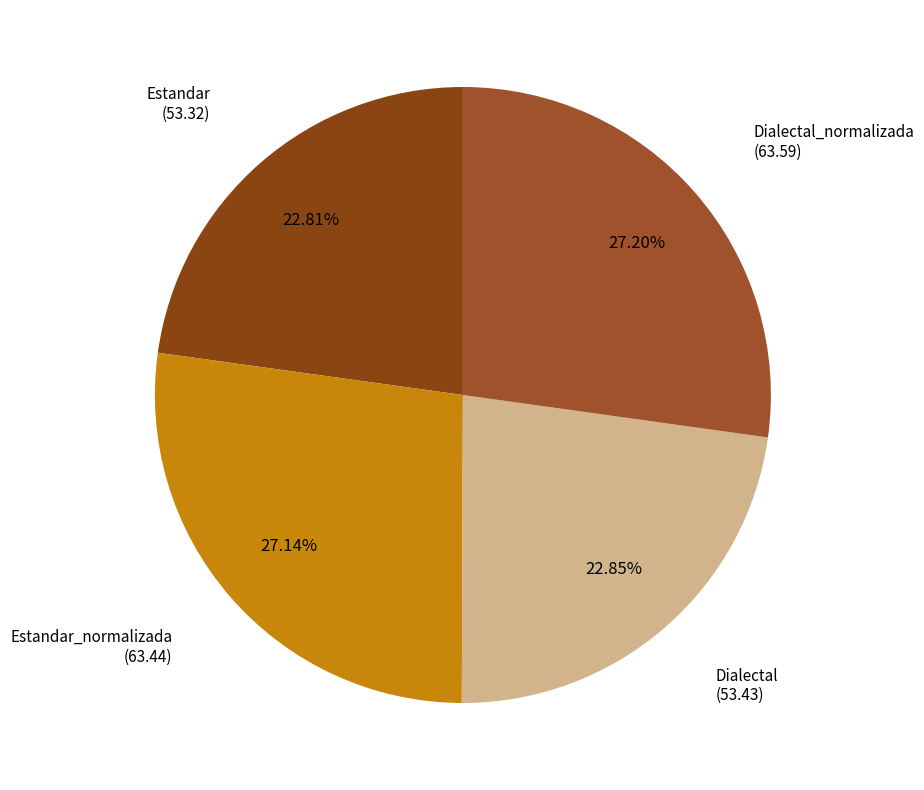

Combined, what portion of the pie is Dialectal_normalizada and Dialectal?

50.1%